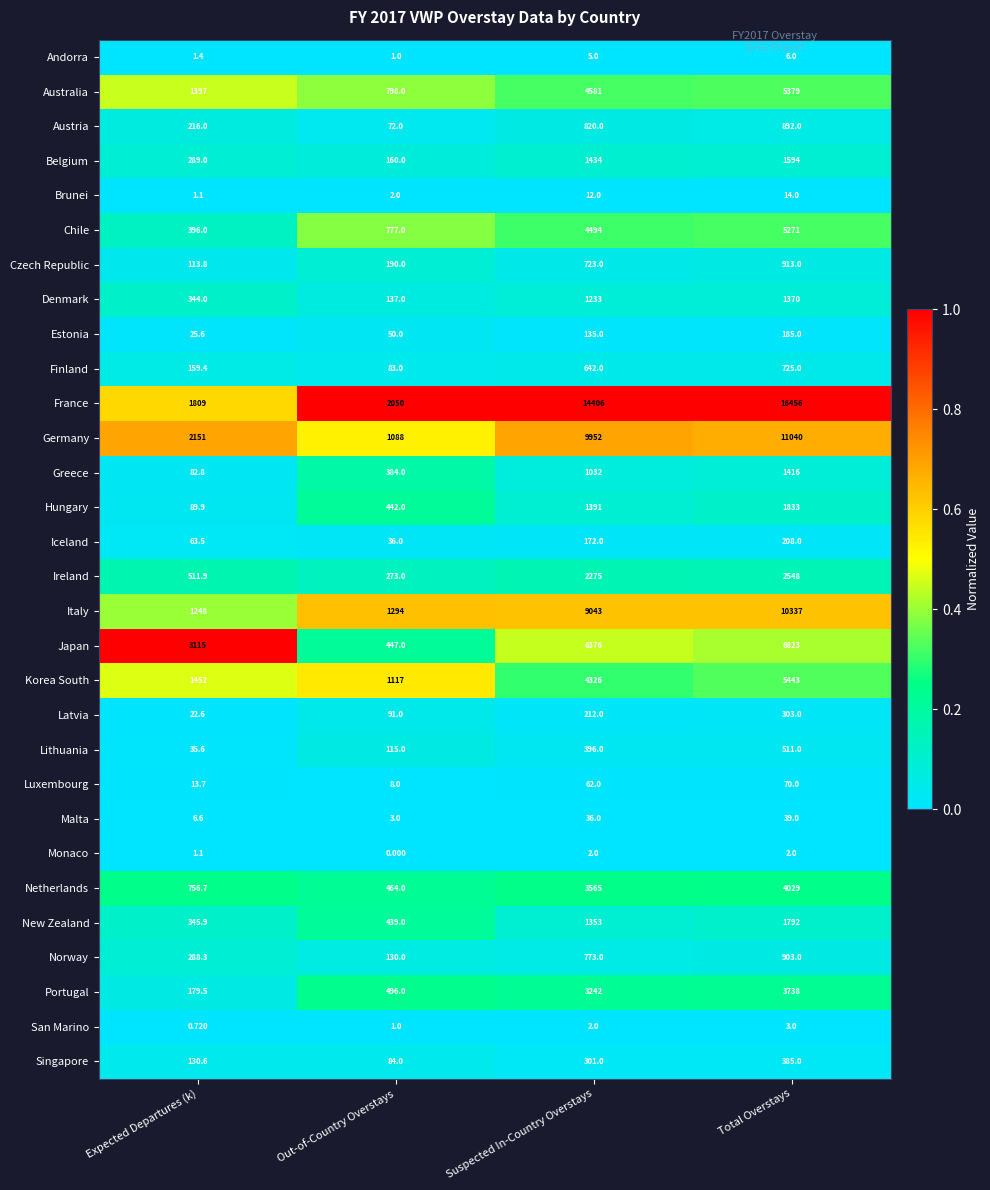

At how many categories does at least one series exceed 0?

4